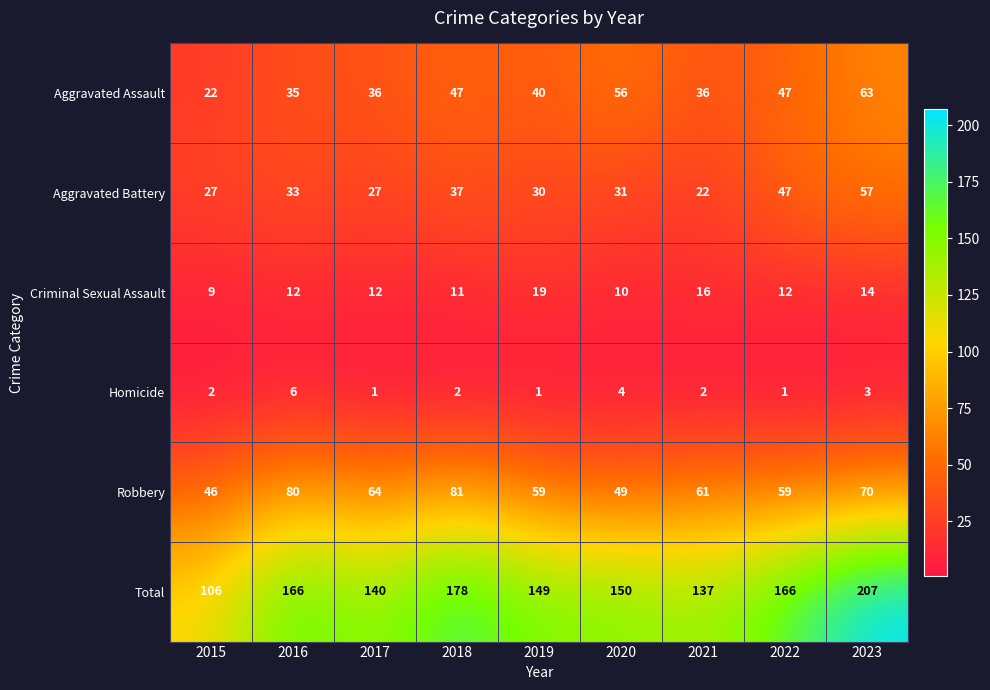

What is the sum of the Robbery values at 2016 and 2023?

150